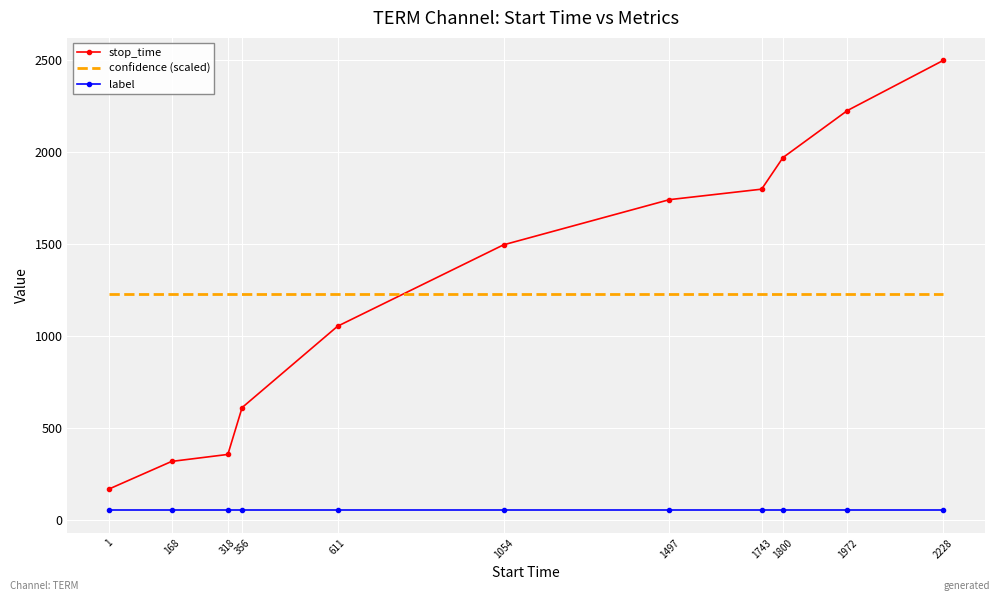

What is the lowest value of the stop_time series?

167.0